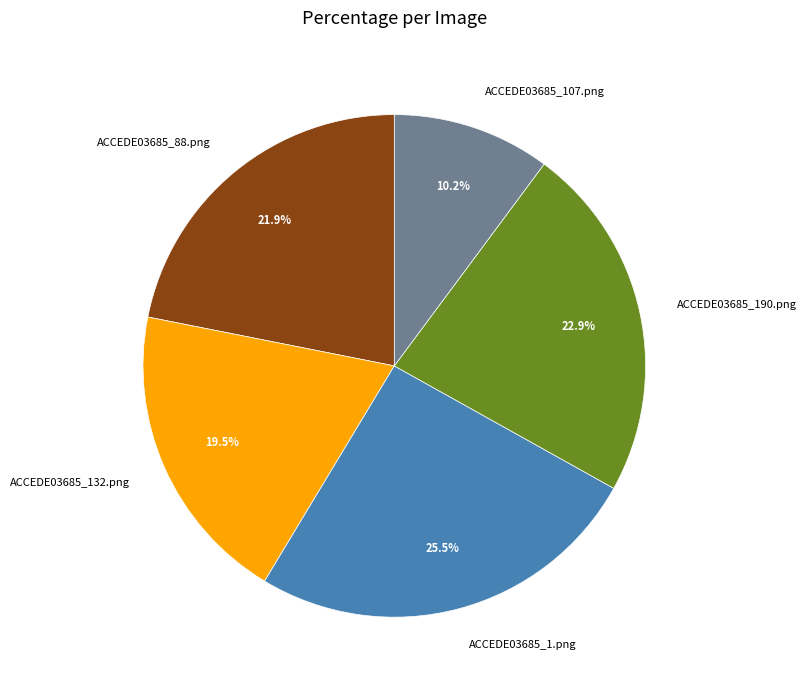

What portion of the pie excludes ACCEDE03685_88.png?

78.1%